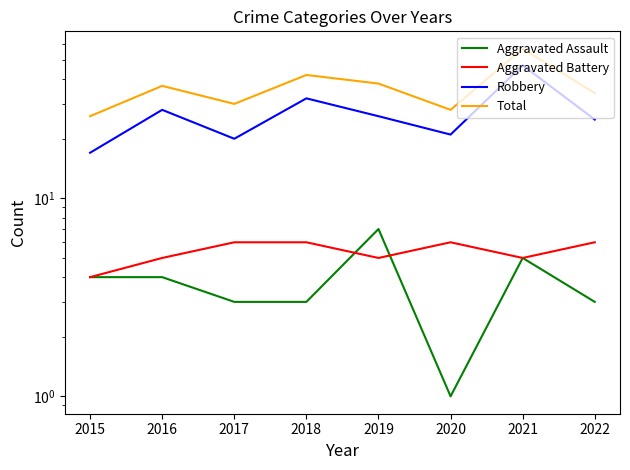

What is the value of the Robbery point at the 7th from the left?

47